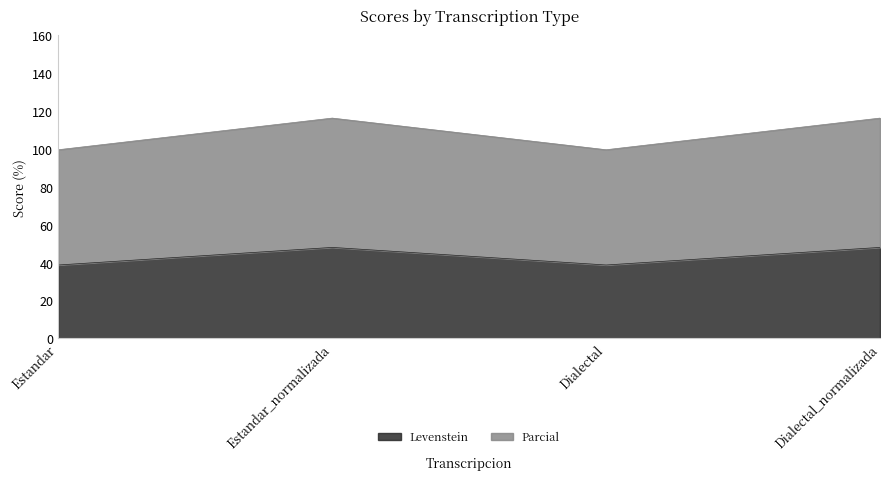

True or false: Parcial and Levenstein intersect in this chart.

False